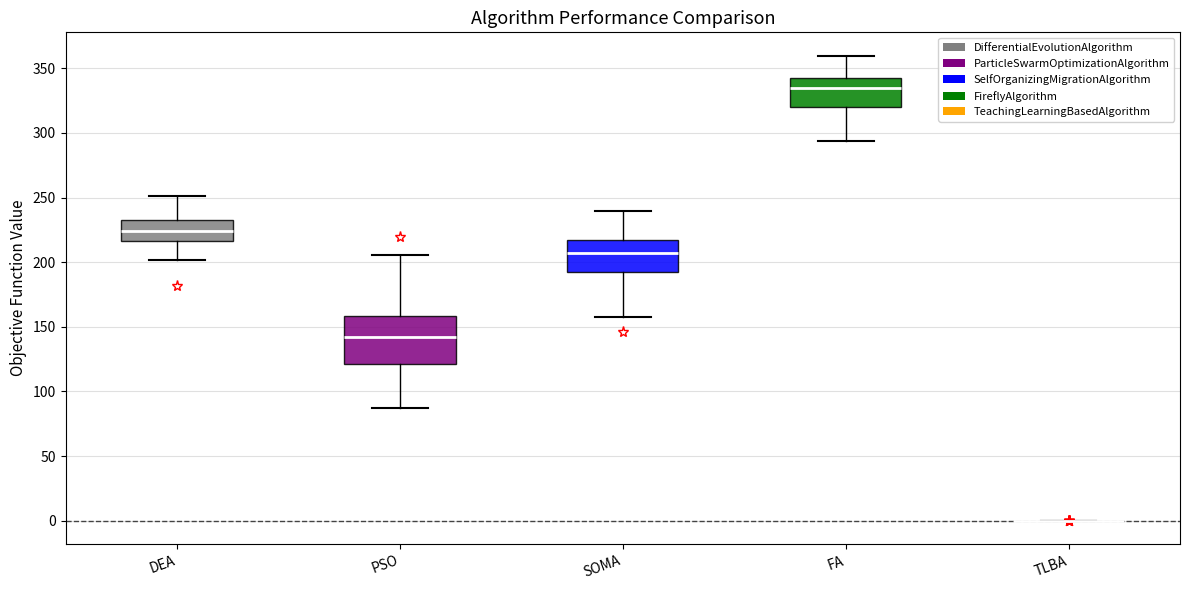

Reading left to right, read every box against the y-axis: the position of its median line, the range the box covers, and the ends of its whiskers. The values are not printed on the chart, so give them approximately, as read against the axis.

DEA: median 225, box 215 to 235, whiskers 200 to 250
PSO: median 140, box 120 to 160, whiskers 85 to 205
SOMA: median 205, box 190 to 215, whiskers 160 to 240
FA: median 335, box 320 to 340, whiskers 295 to 360
TLBA: box collapsed to a line at 0, whiskers 0 to 0